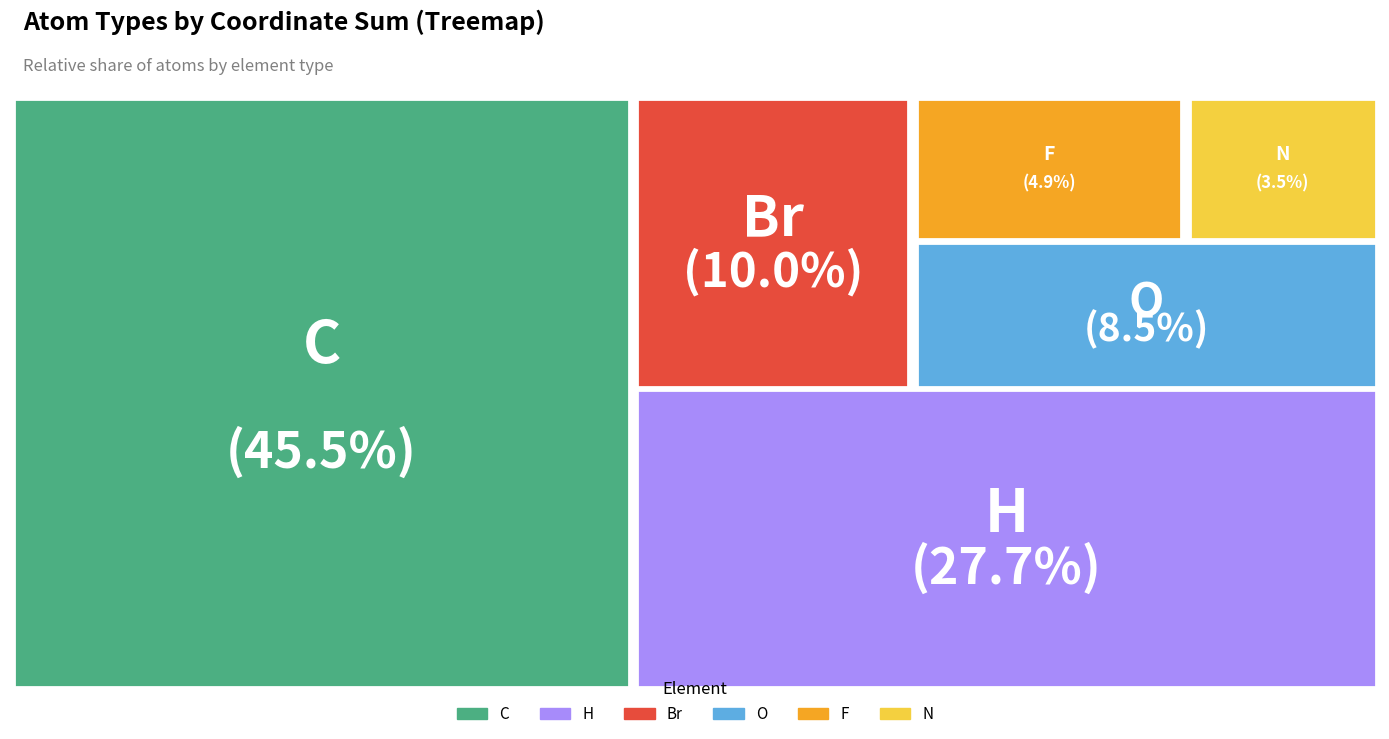

What is the largest slice in the pie chart?

C